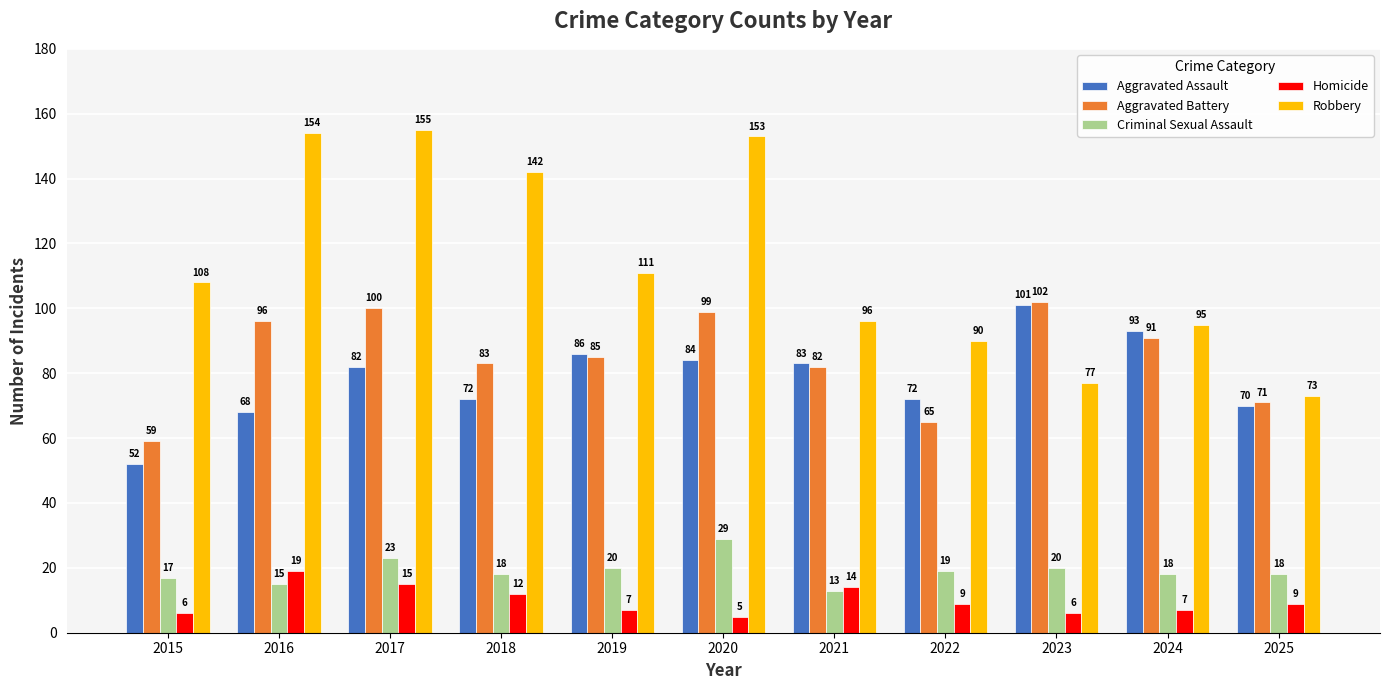

At which label does Aggravated Battery first exceed 85?

2016